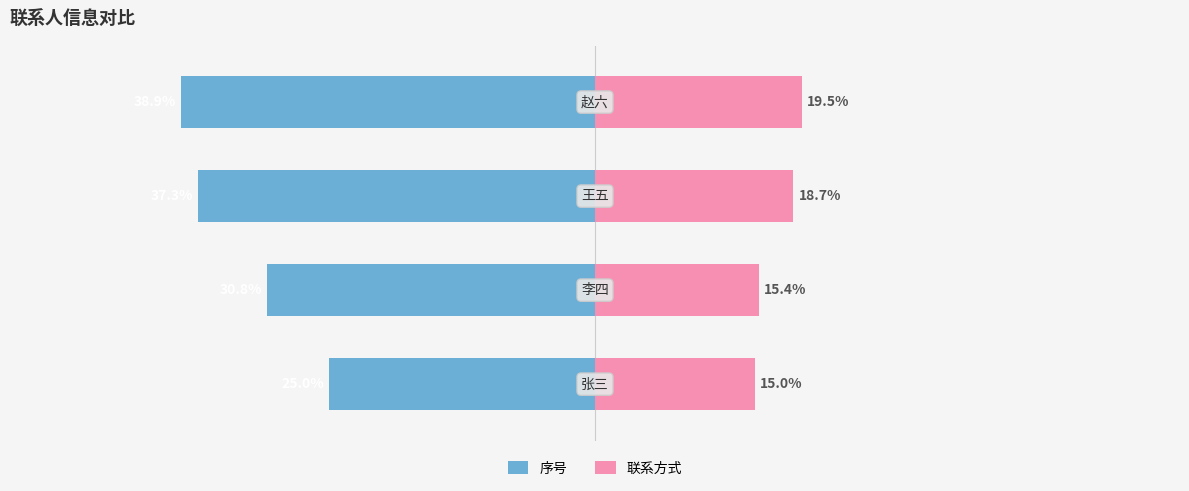

What is the sum of all 序号 values?

-132.0